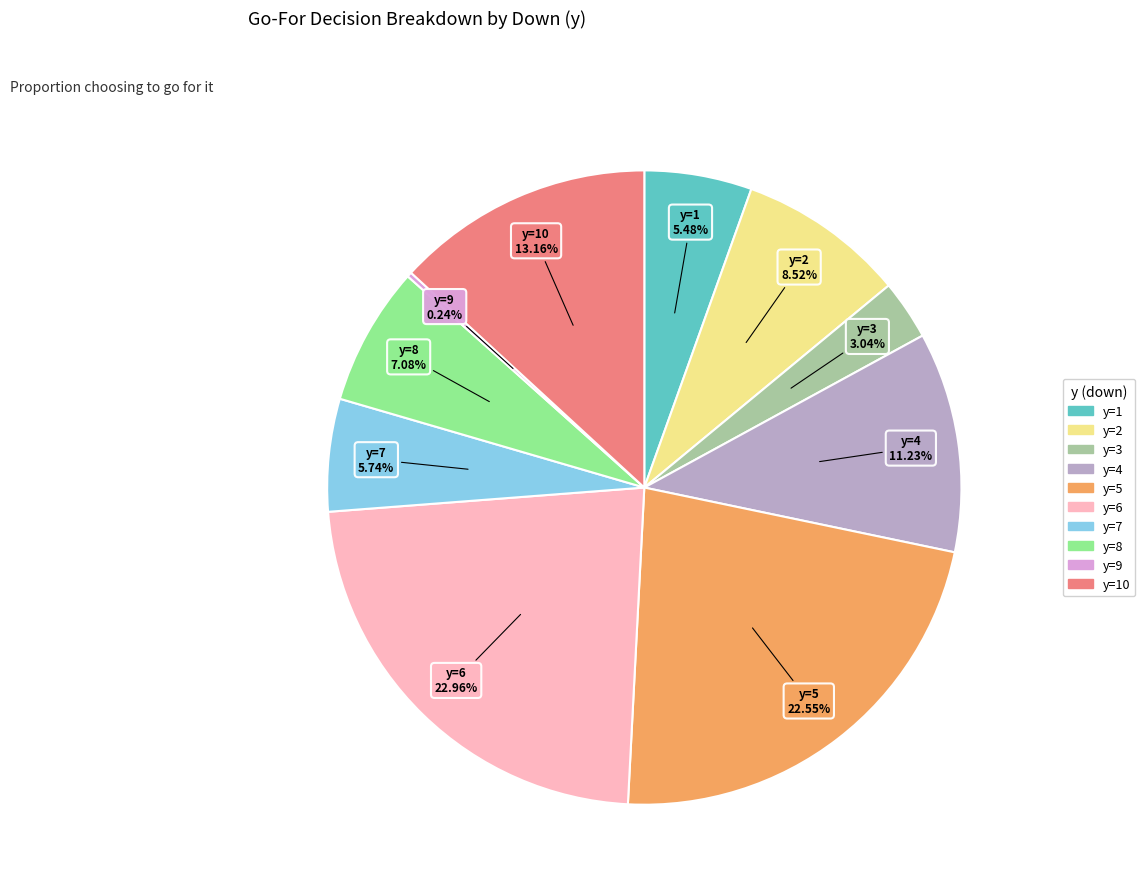

True or false: y=1 accounts for 5% of the total.

True